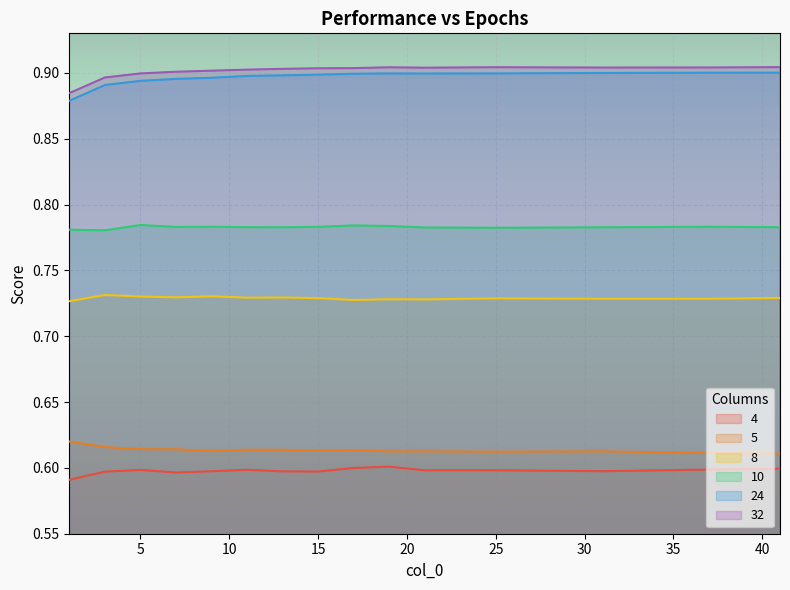

True or false: 4 has a value of 1.1 at 11.

False